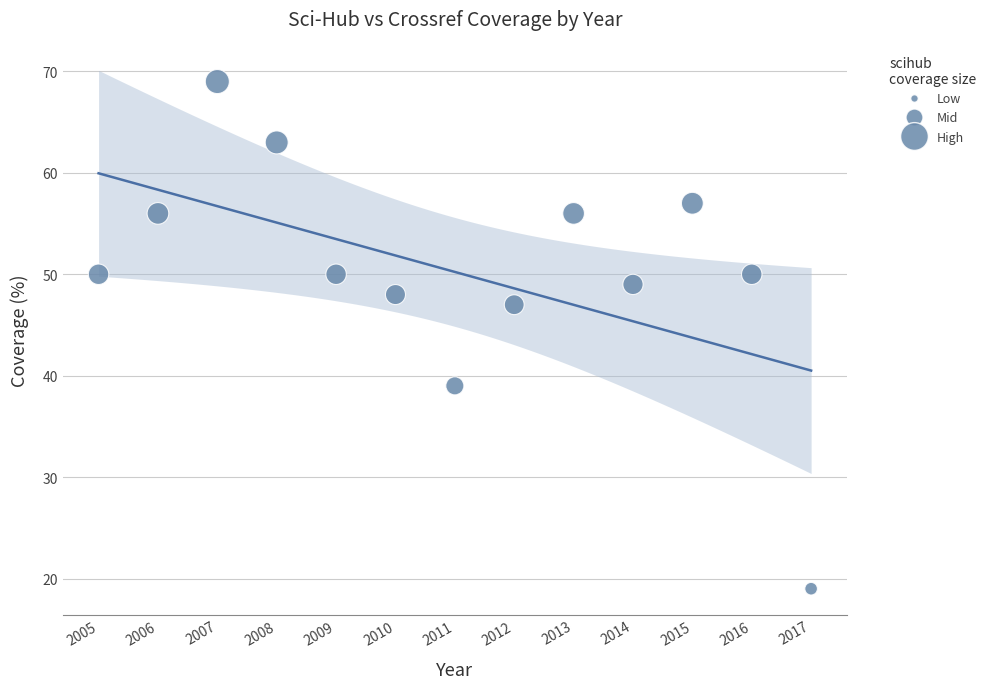

What Y value in the scatter plot is closest to 44?

47